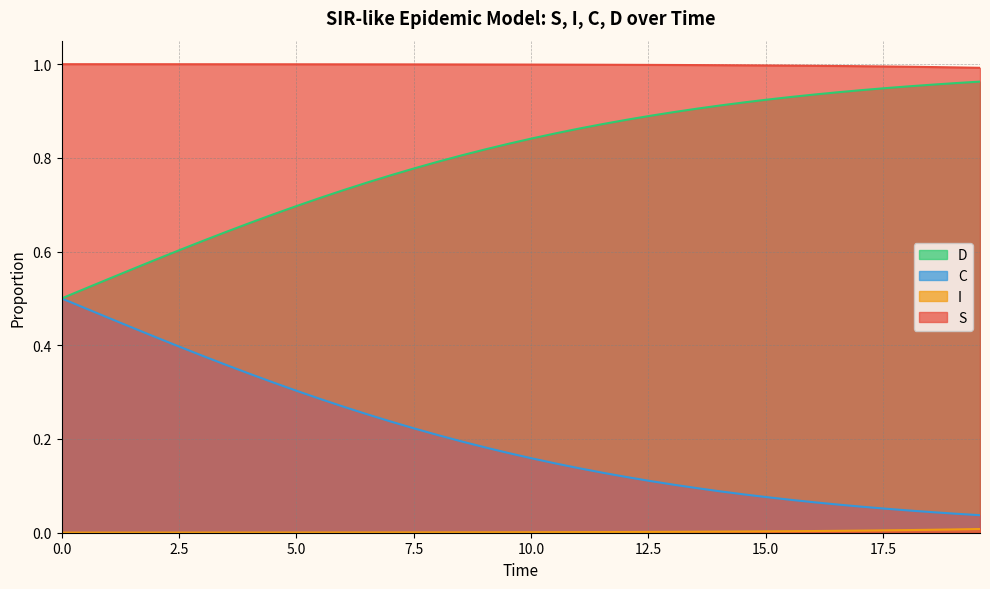

True or false: C and S intersect in this chart.

False